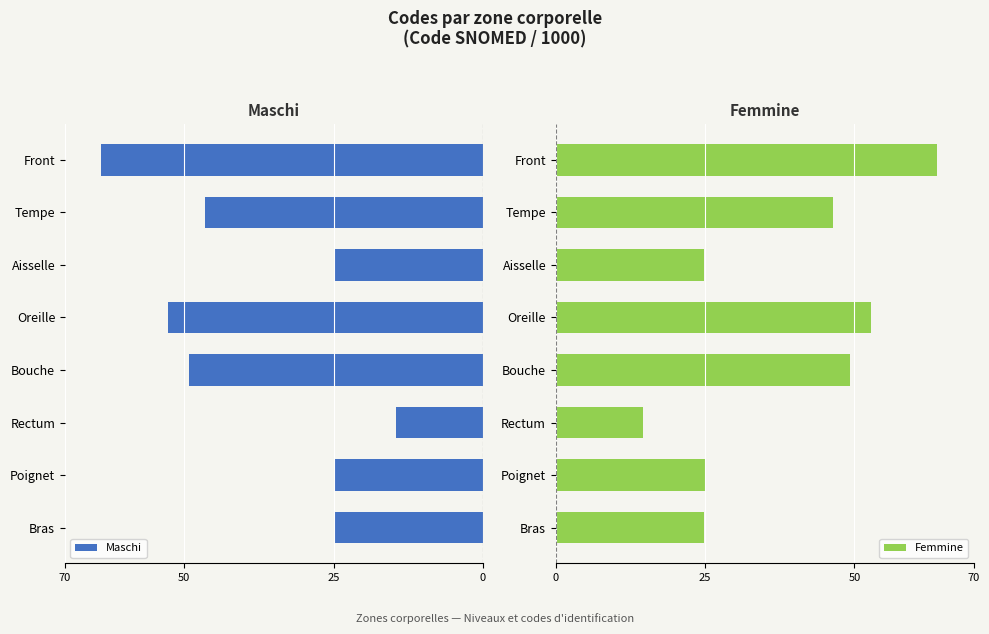

Are the bars horizontal?

Yes